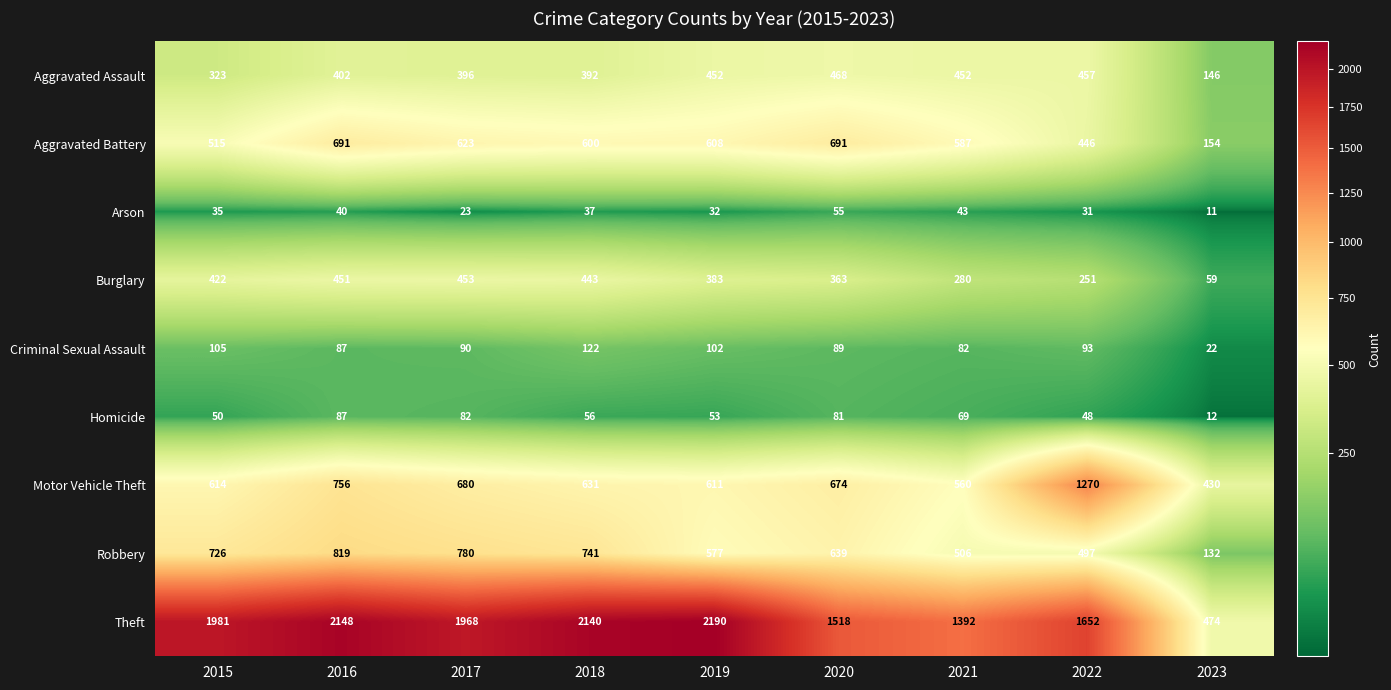

The value of Aggravated Assault at 2015 is 323. True or false?

True